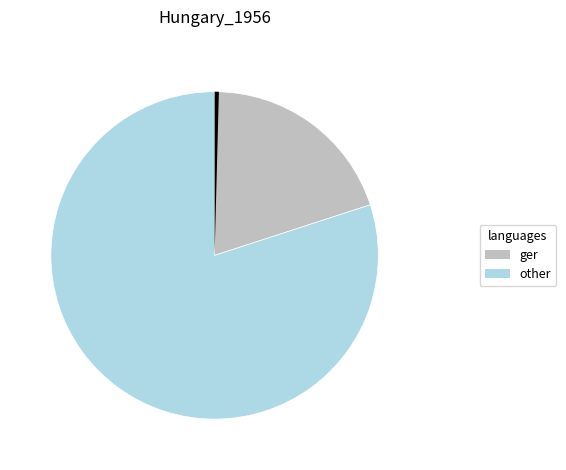

Does any single category account for the majority?

Yes